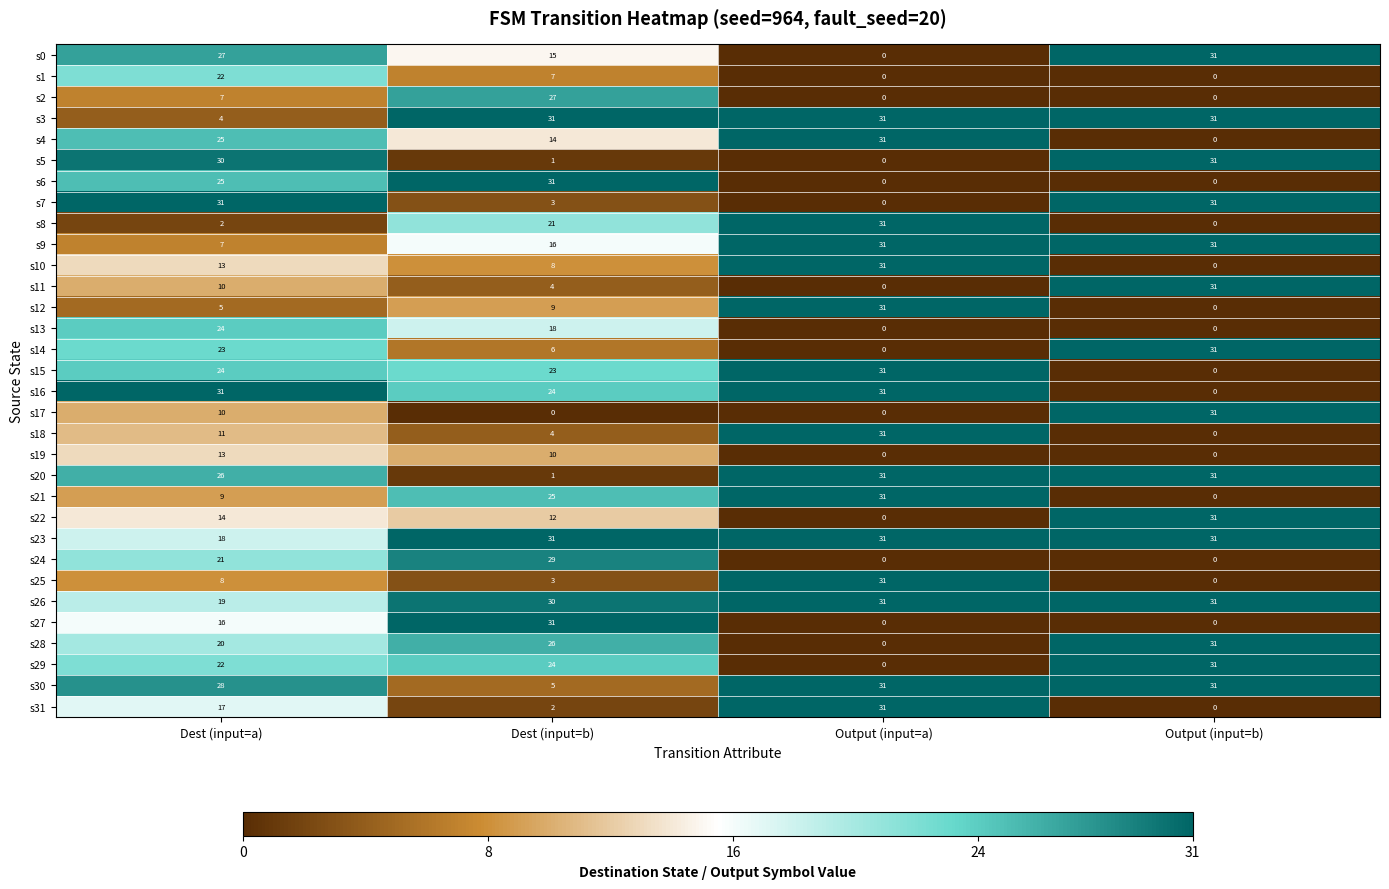

Which series changed the most between Dest (input=a) and Output (input=b)?

s16